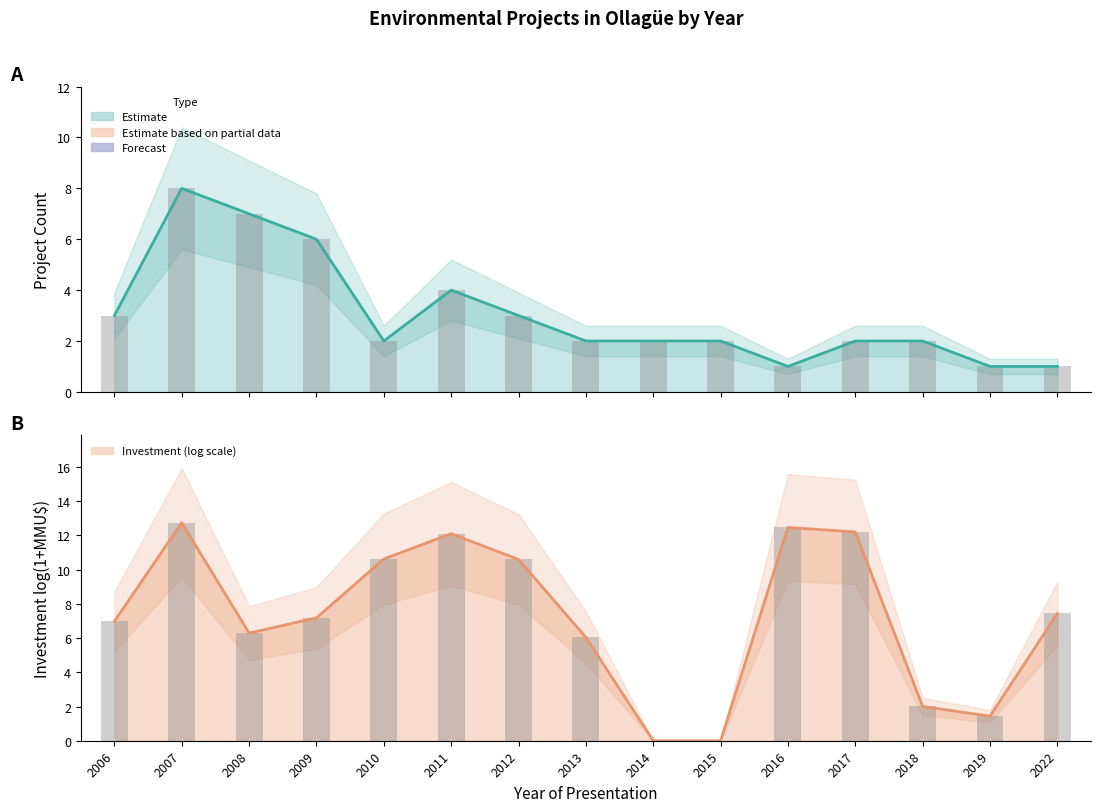

How many distinct data groups are displayed?

1